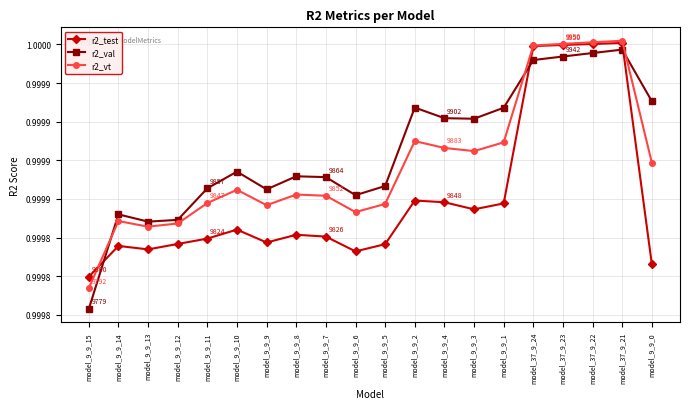

Rank the categories by r2_test value from highest to lowest.

model_37_9_21, model_37_9_22, model_37_9_23, model_37_9_24, model_9_9_2, model_9_9_4, model_9_9_1, model_9_9_3, model_9_9_10, model_9_9_8, model_9_9_7, model_9_9_11, model_9_9_9, model_9_9_12, model_9_9_5, model_9_9_14, model_9_9_13, model_9_9_6, model_9_9_0, model_9_9_15